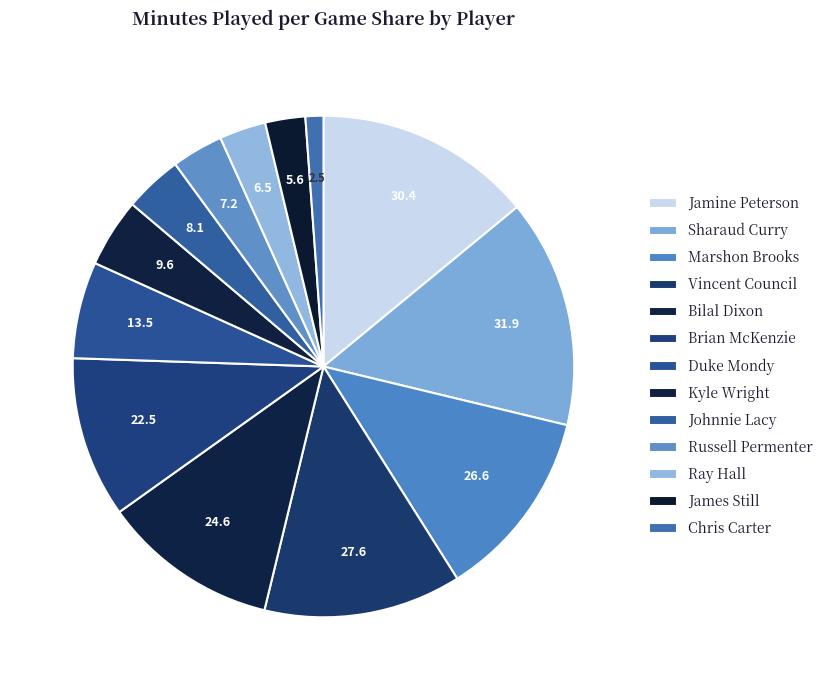

How many segments does this pie chart have?

13